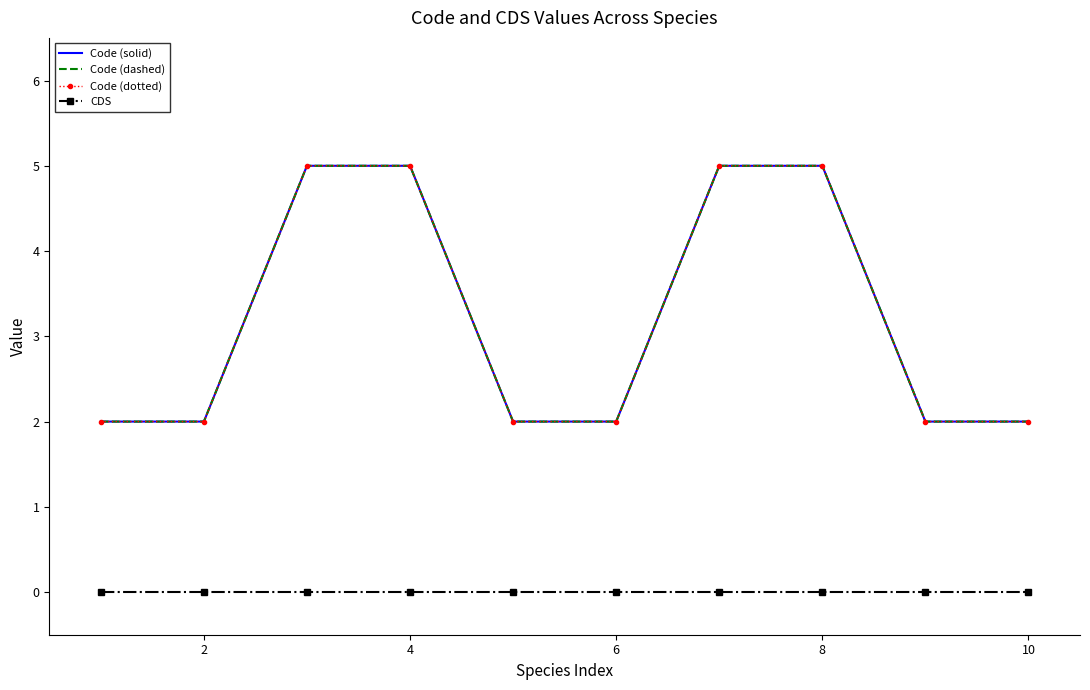

Reading right to left, transcribe all the data shown in this chart.

Code (solid): 2	2	5	5	2	2	5	5	2	2
Code (dashed): 2	2	5	5	2	2	5	5	2	2
Code (dotted): 2	2	5	5	2	2	5	5	2	2
CDS: 0	0	0	0	0	0	0	0	0	0